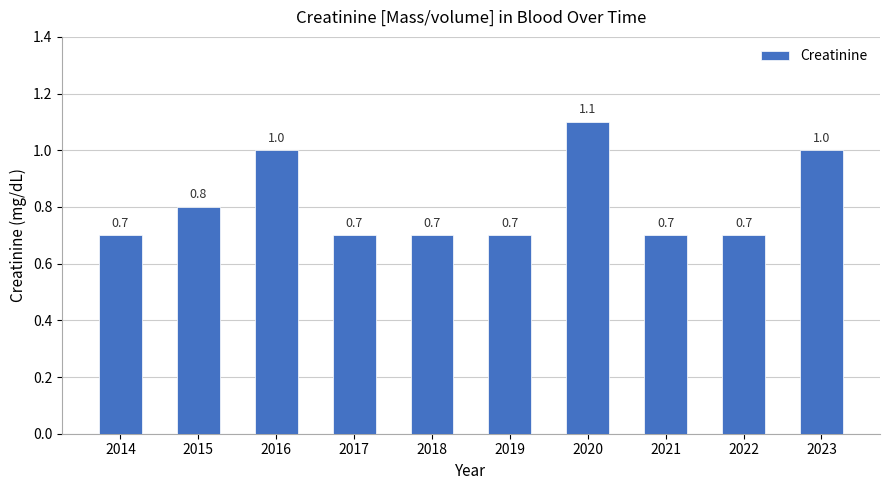

What is the value of the 3rd bar from the left?

1.0